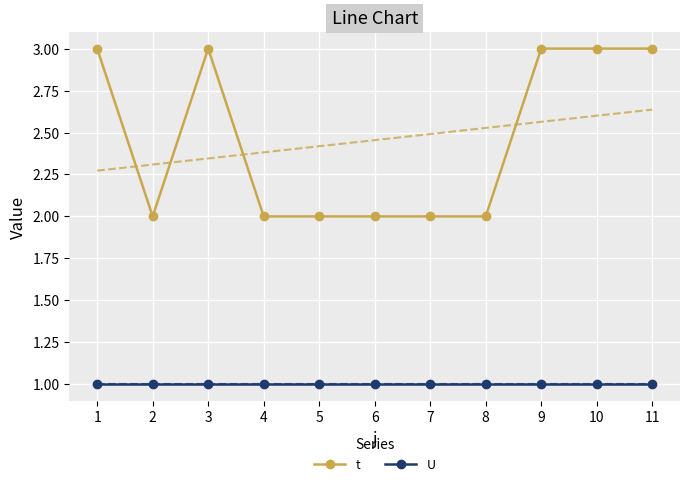

Reading left to right, list all the values displayed in this chart.

t: 1=3	2=2	3=3	4=2	5=2	6=2	7=2	8=2	9=3	10=3	11=3
U: 1=1	2=1	3=1	4=1	5=1	6=1	7=1	8=1	9=1	10=1	11=1